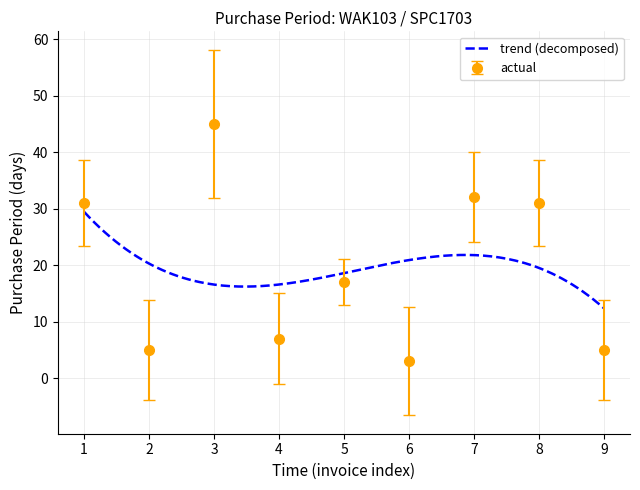

True or false: PurchasePeriod has more than 0 points higher than both neighbors.

True